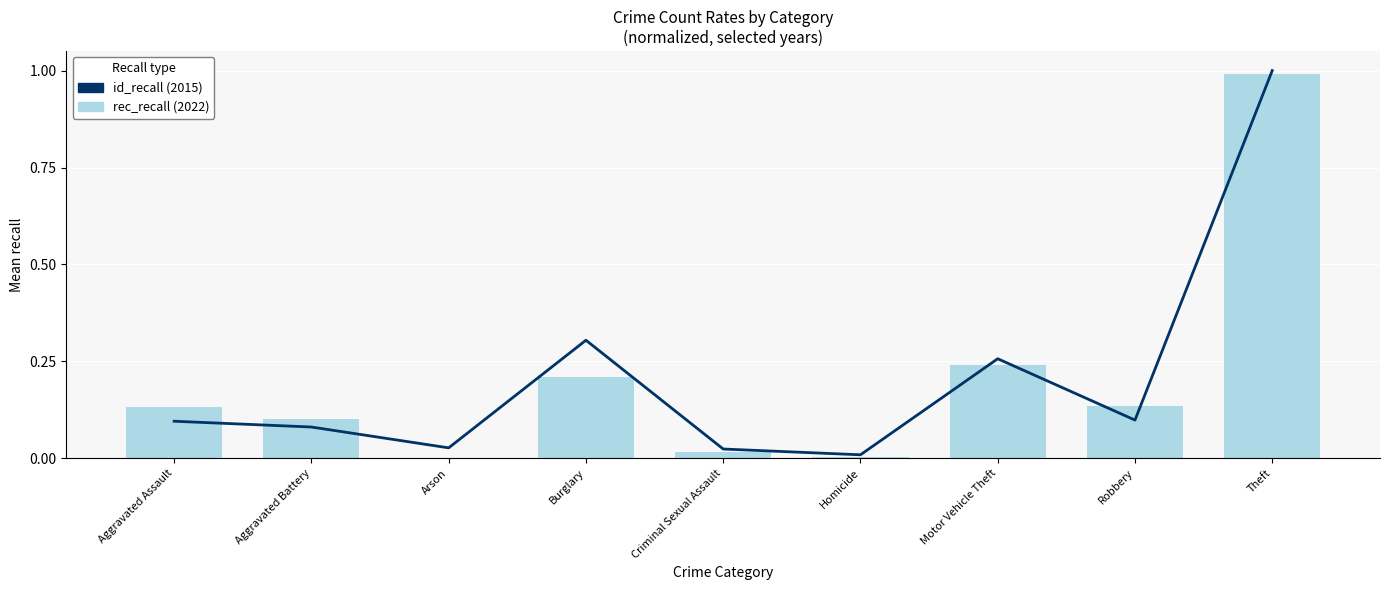

What is the value of the id_recall bar at the 7th from the left?

0.3